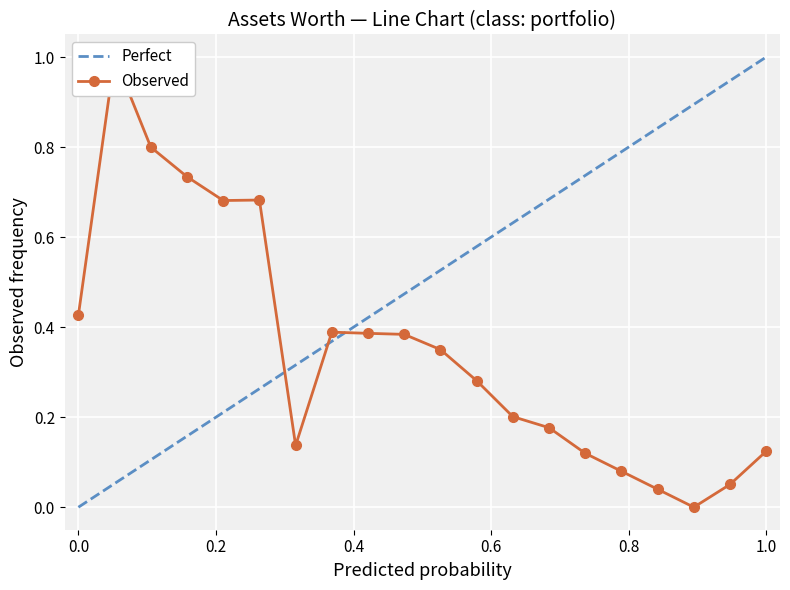

Which series has the largest total across all categories?

Perfect